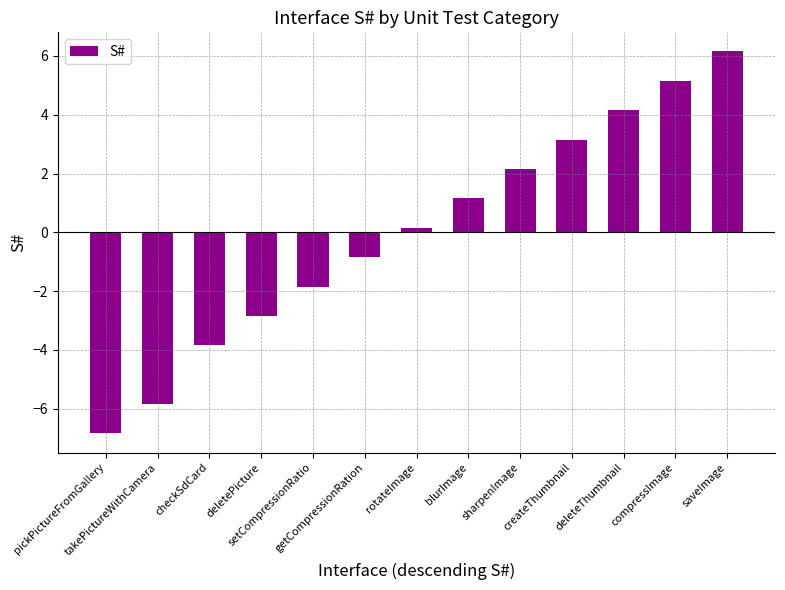

Does the chart contain stacked bars?

No